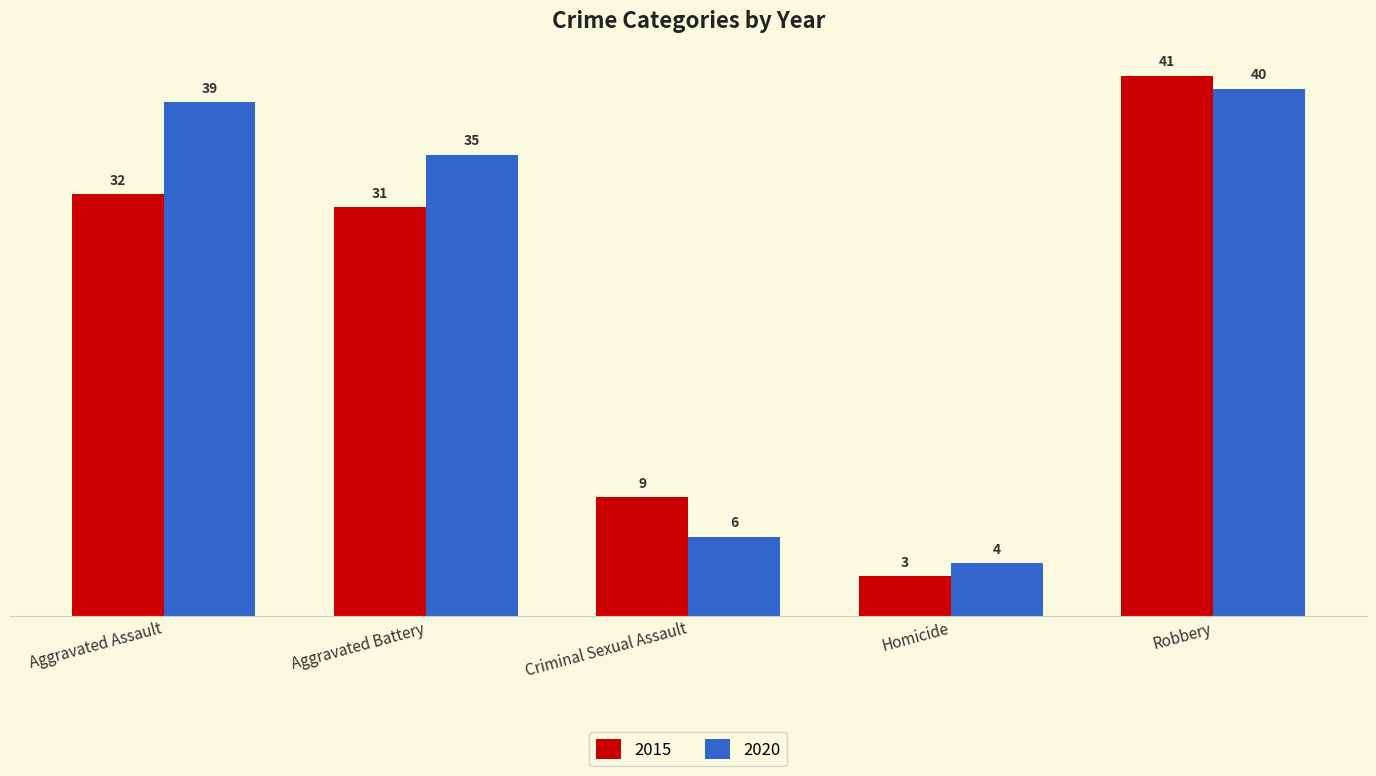

What is the difference between the maximum and minimum values in the 2020 series?

36